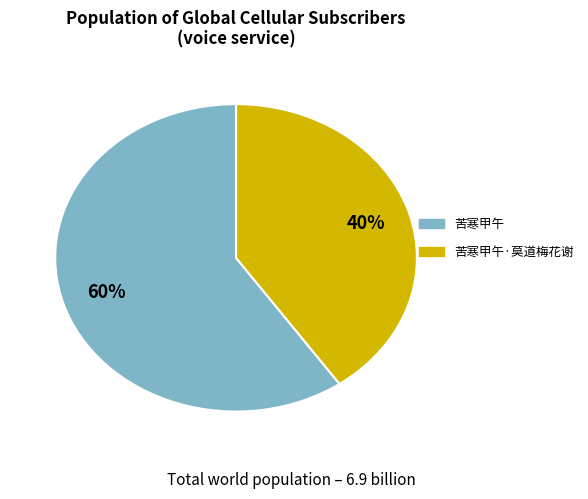

To the nearest percent, what is the average slice percentage?

50%